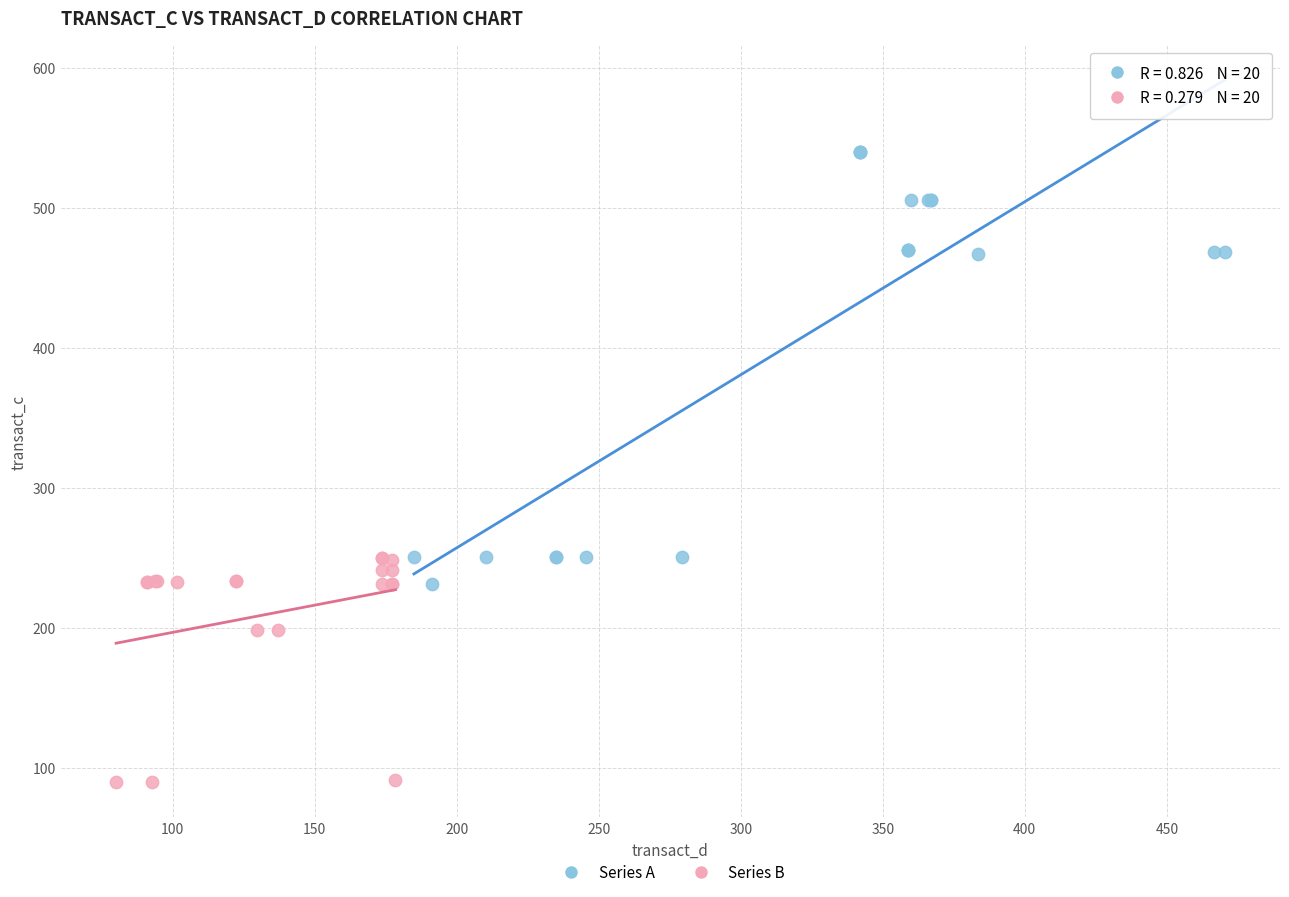

Which series has the largest Y range (max minus min)?

Series A